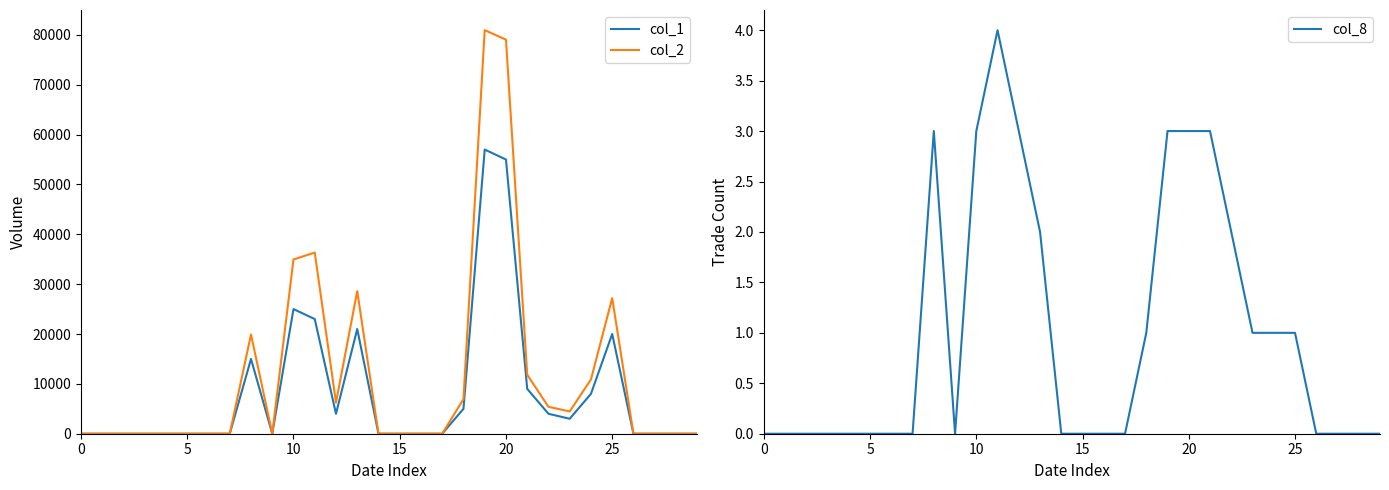

The value of col_1 at 17 is -30944. True or false?

False